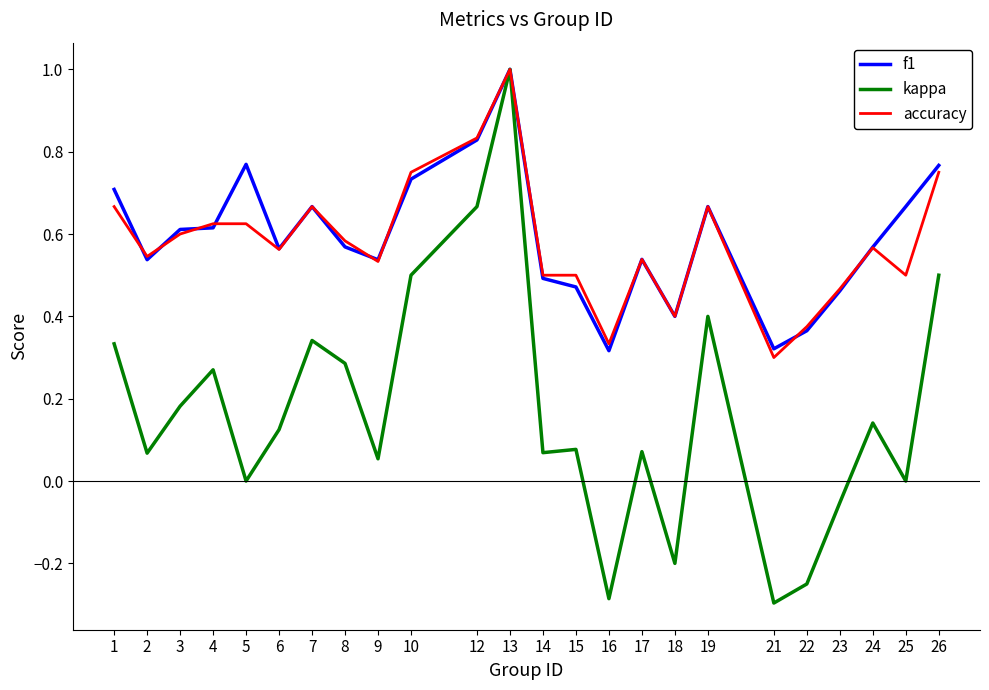

The f1 series shows 0.6 at 24. True or false?

True